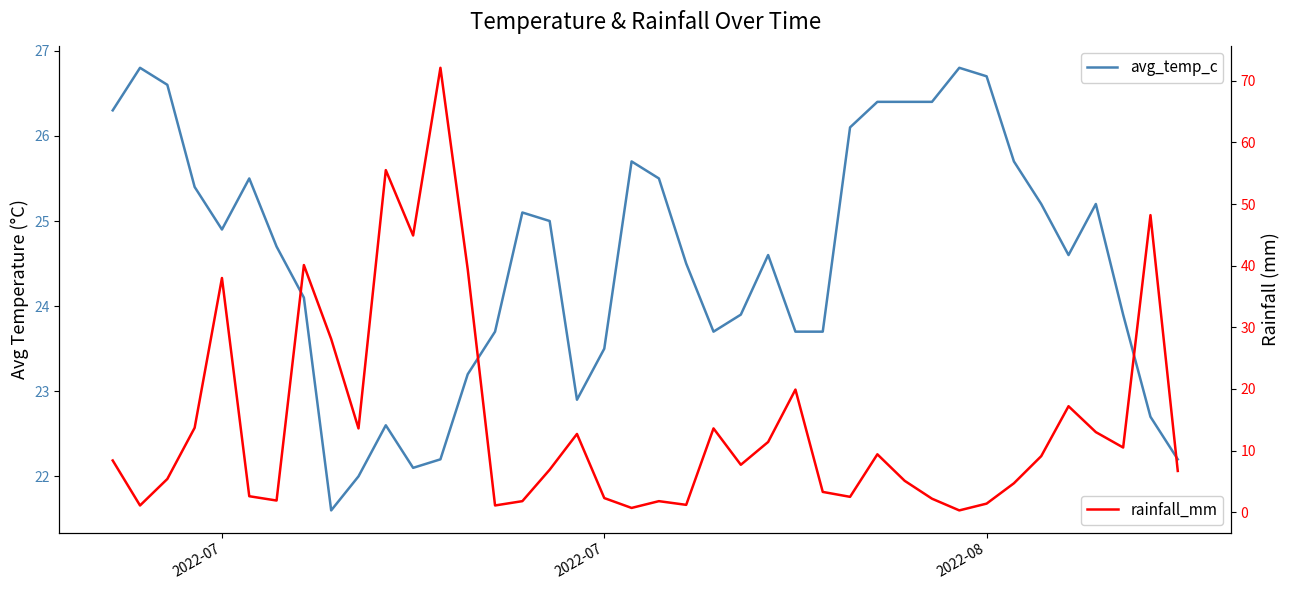

How many interior local peaks does the rainfall_mm series have?

11